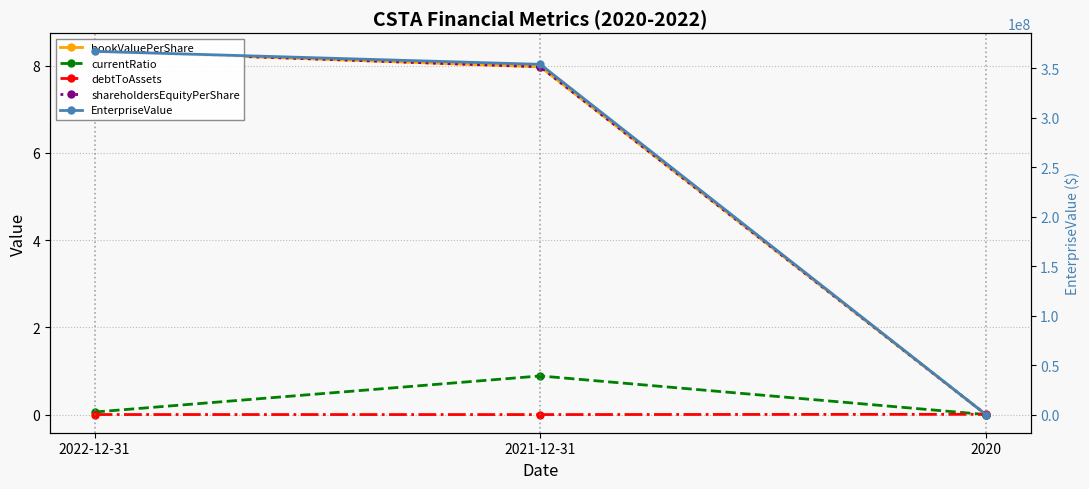

What is the total value across all series at 2020?

1300.0